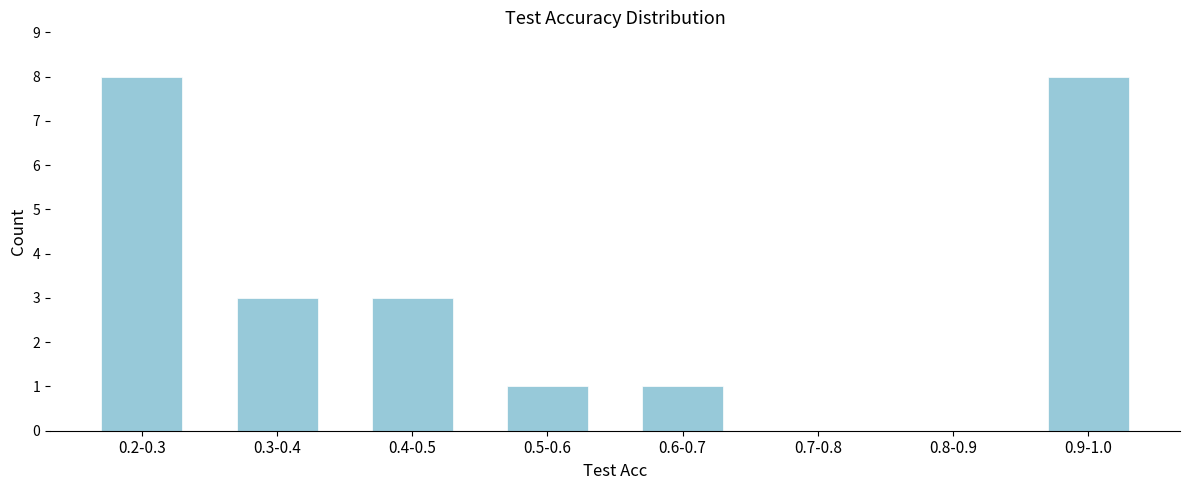

Reading left to right, transcribe all the data shown in this chart.

0.2-0.3=8	0.3-0.4=3	0.4-0.5=3	0.5-0.6=1	0.6-0.7=1	0.7-0.8=0	0.8-0.9=0	0.9-1.0=8